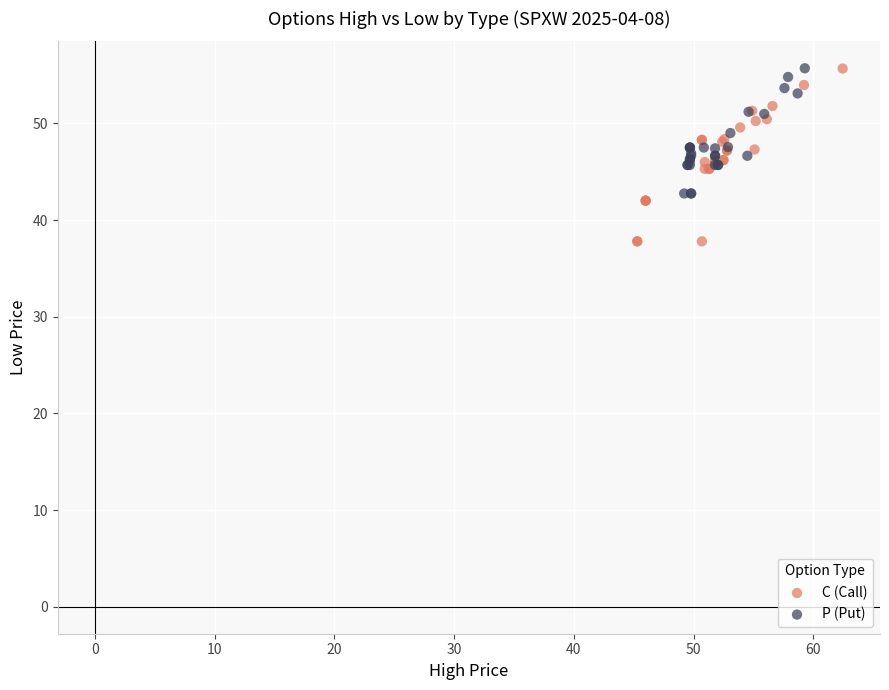

Which series has the largest Y range (max minus min)?

C (Call)